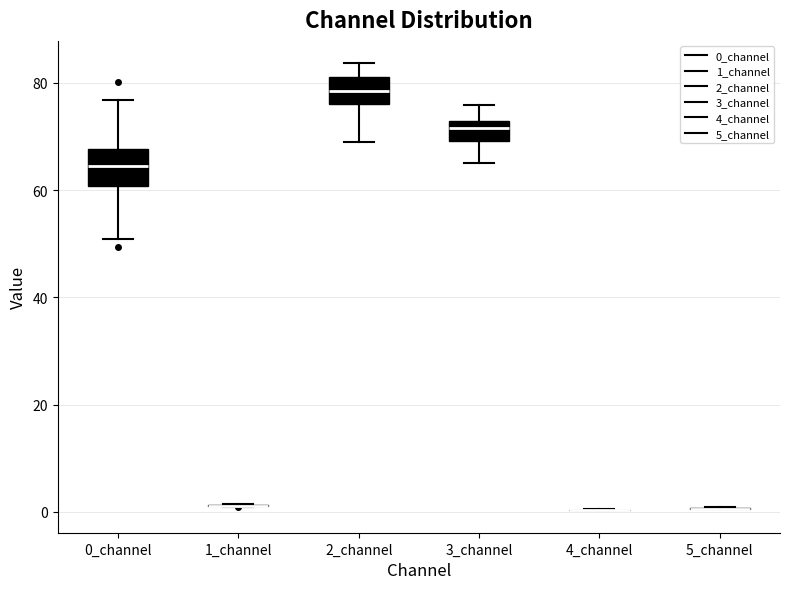

Reading left to right, transcribe this box plot: for each box, give where its median line is, the range the box spans, and where its two whiskers end, as read against the y-axis. The values are not printed on the chart, so give them approximately, as read against the axis.

0_channel: median 64, box 60 to 68, whiskers 50 to 76
1_channel: box collapsed to a line at 2, whiskers 0 to 2
2_channel: median 78, box 76 to 82, whiskers 70 to 84
3_channel: median 72 (just below the box's upper edge), box 70 to 72, whiskers 64 to 76
4_channel: box collapsed to a line at 0, whiskers 0 to 0
5_channel: box collapsed to a line at 0, whiskers 0 to 0